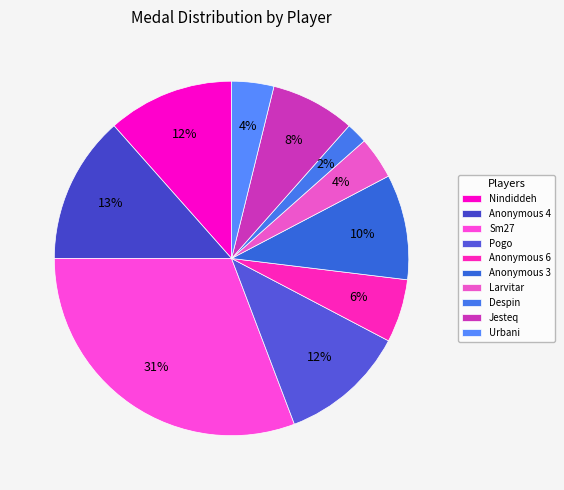

Is there a majority slice in this chart?

No